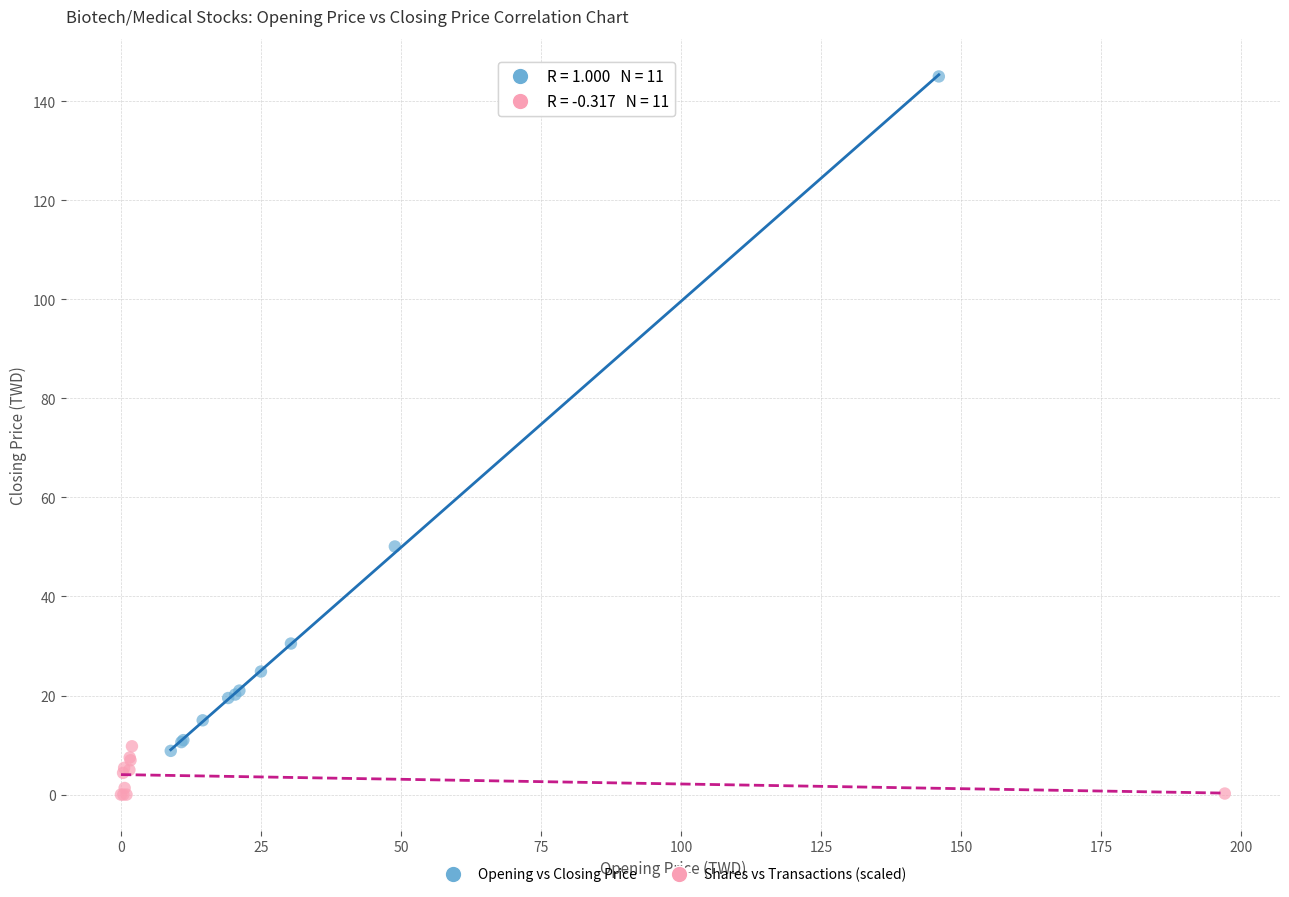

Which series reaches the minimum Y coordinate?

Shares vs Transactions (scaled)